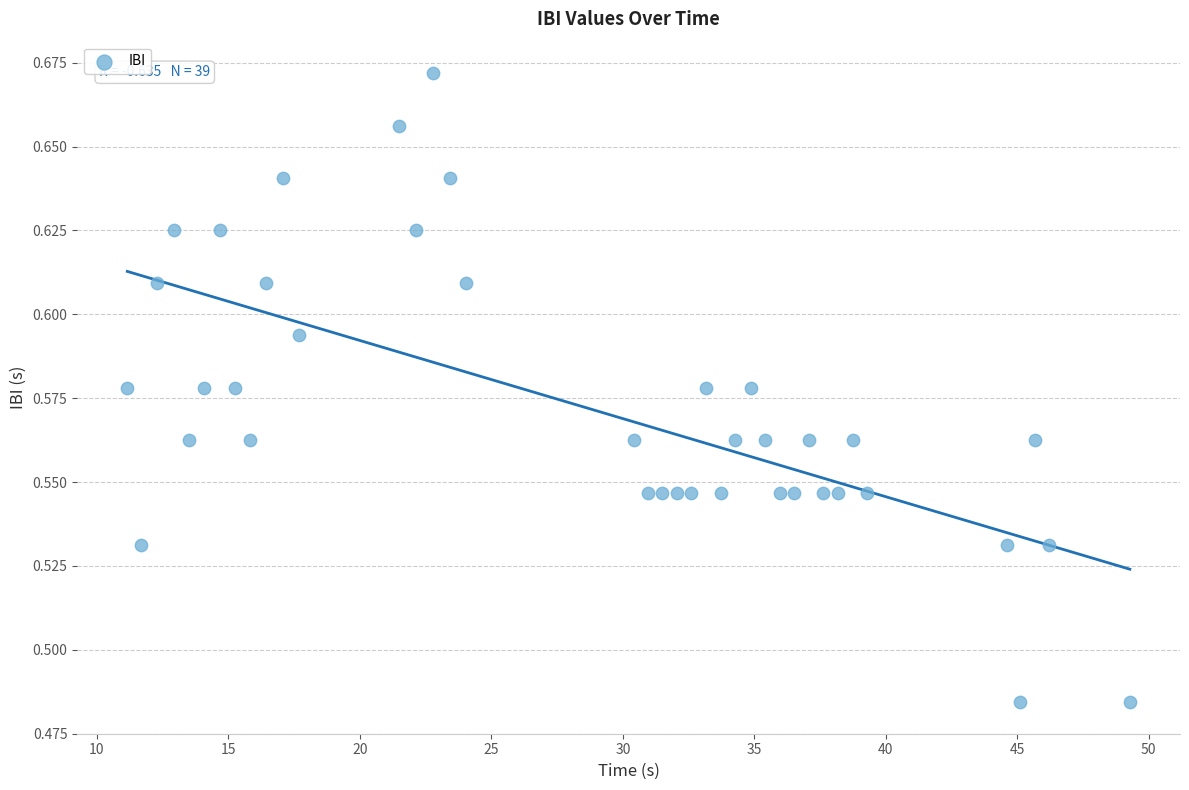

What is the range of X values (max minus min)?

38.1